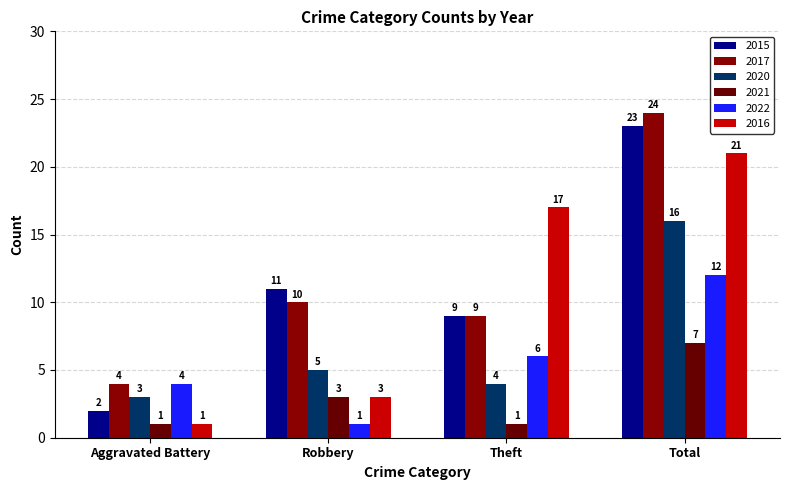

What position from the right is Robbery?

3